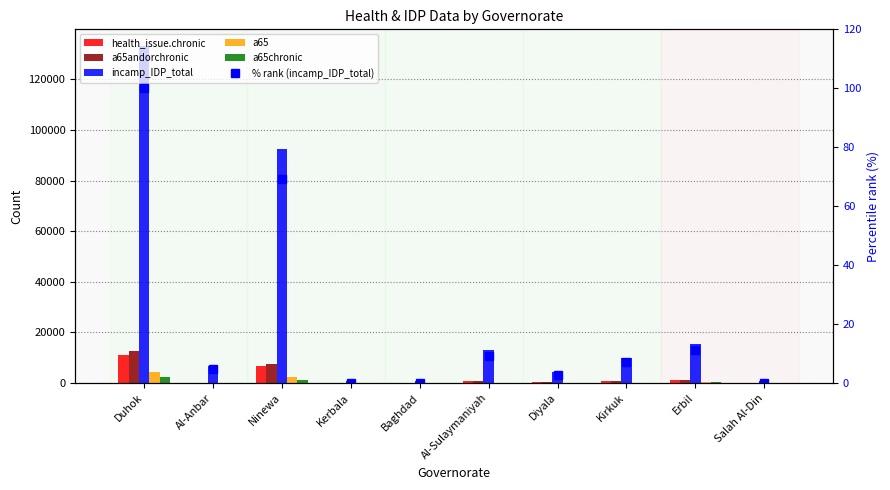

What is the label of the 8th bar from the left?

Kirkuk